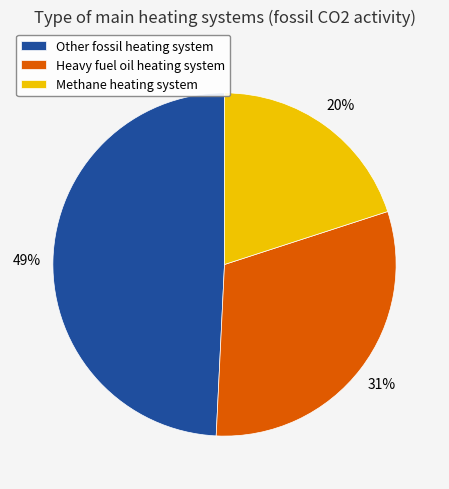

To the nearest percent, what is the average slice percentage?

33%